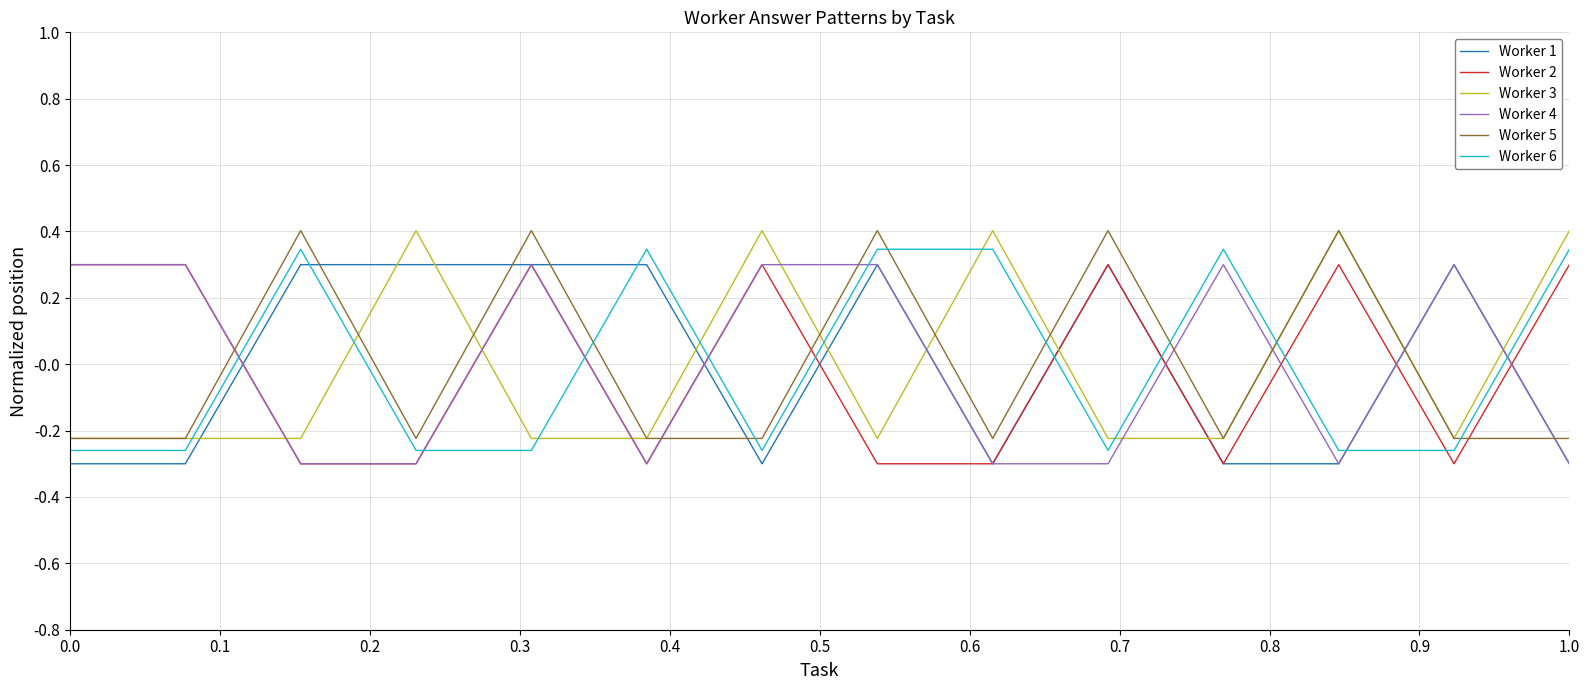

What is the highest value of the Worker 3 series?

0.4